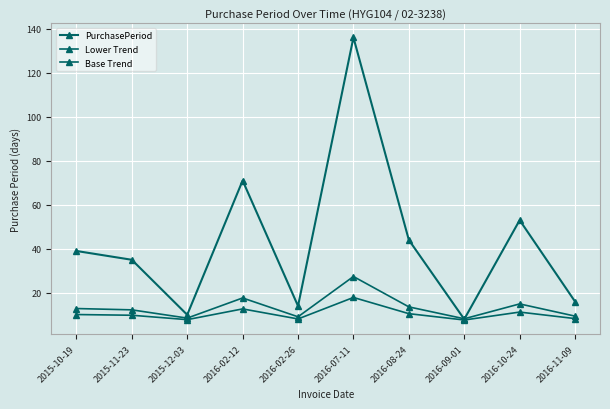

True or false: Lower Trend has a value of 8.2 at 2016-09-01.

True